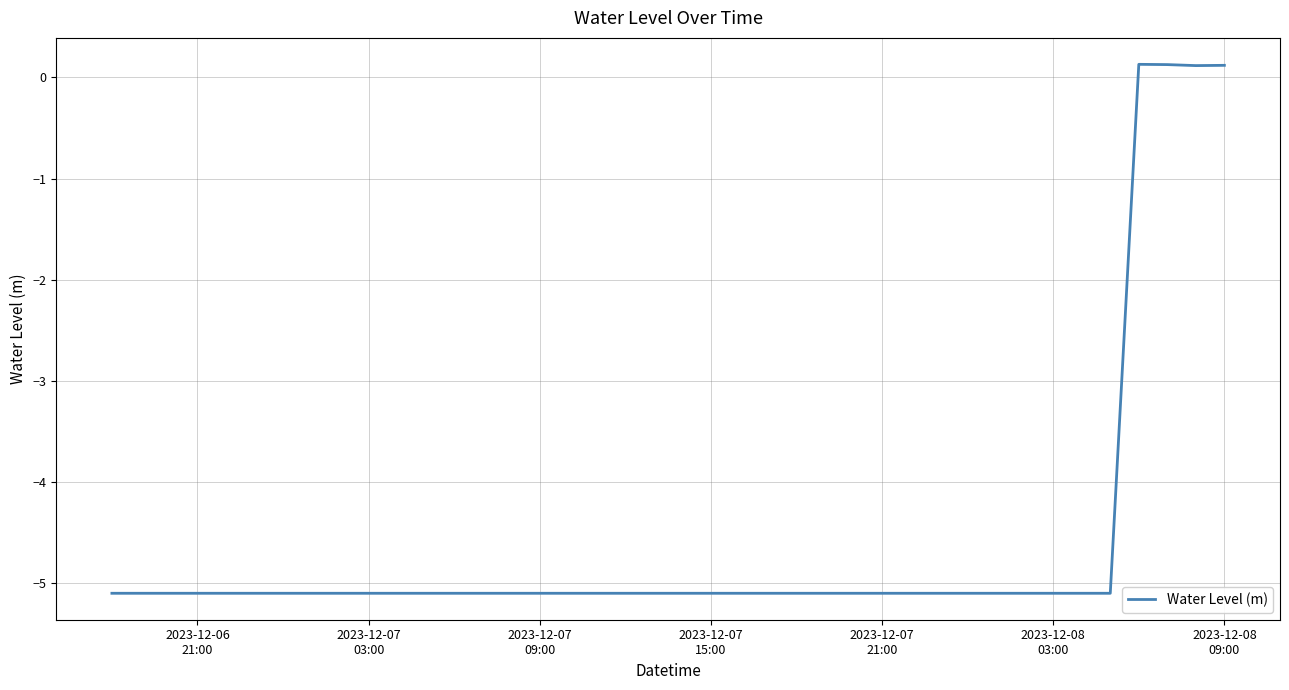

What is the difference between the maximum and minimum values?

5.2